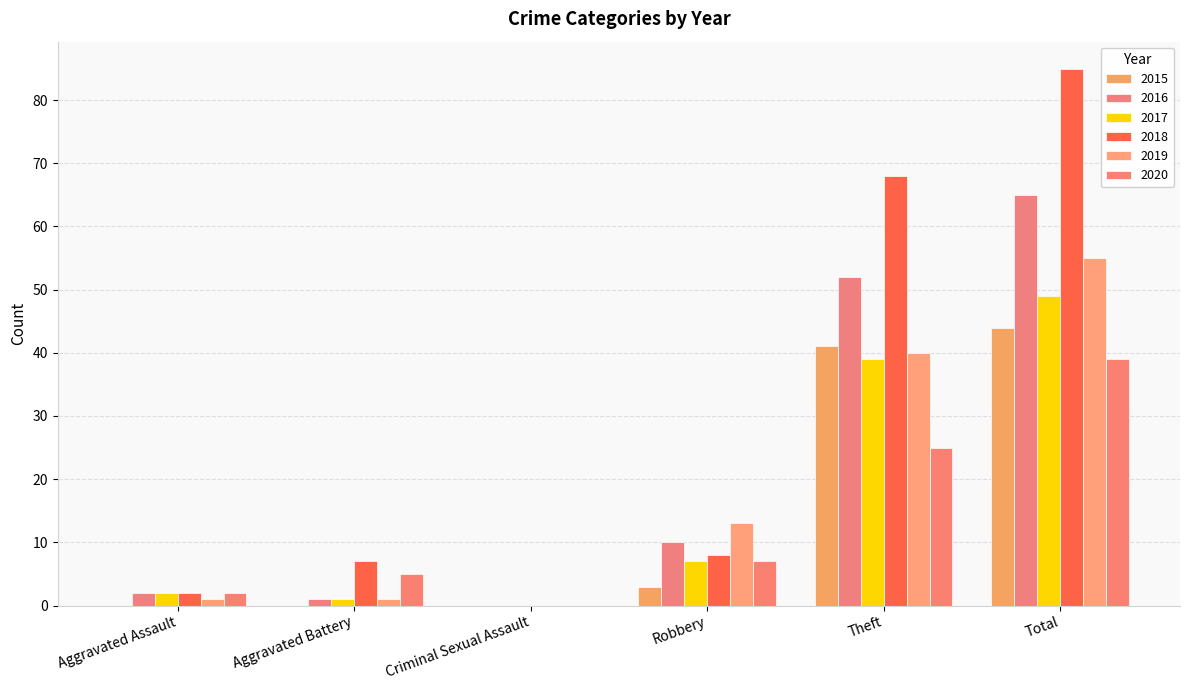

Which series changed the most between Criminal Sexual Assault and Total?

2018